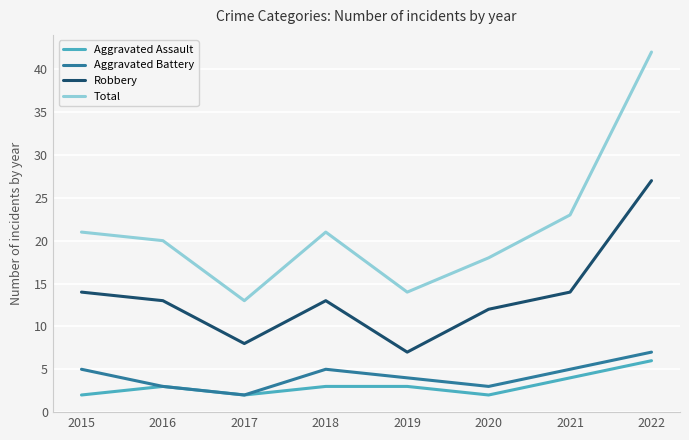

True or false: Aggravated Battery and Total intersect in this chart.

False